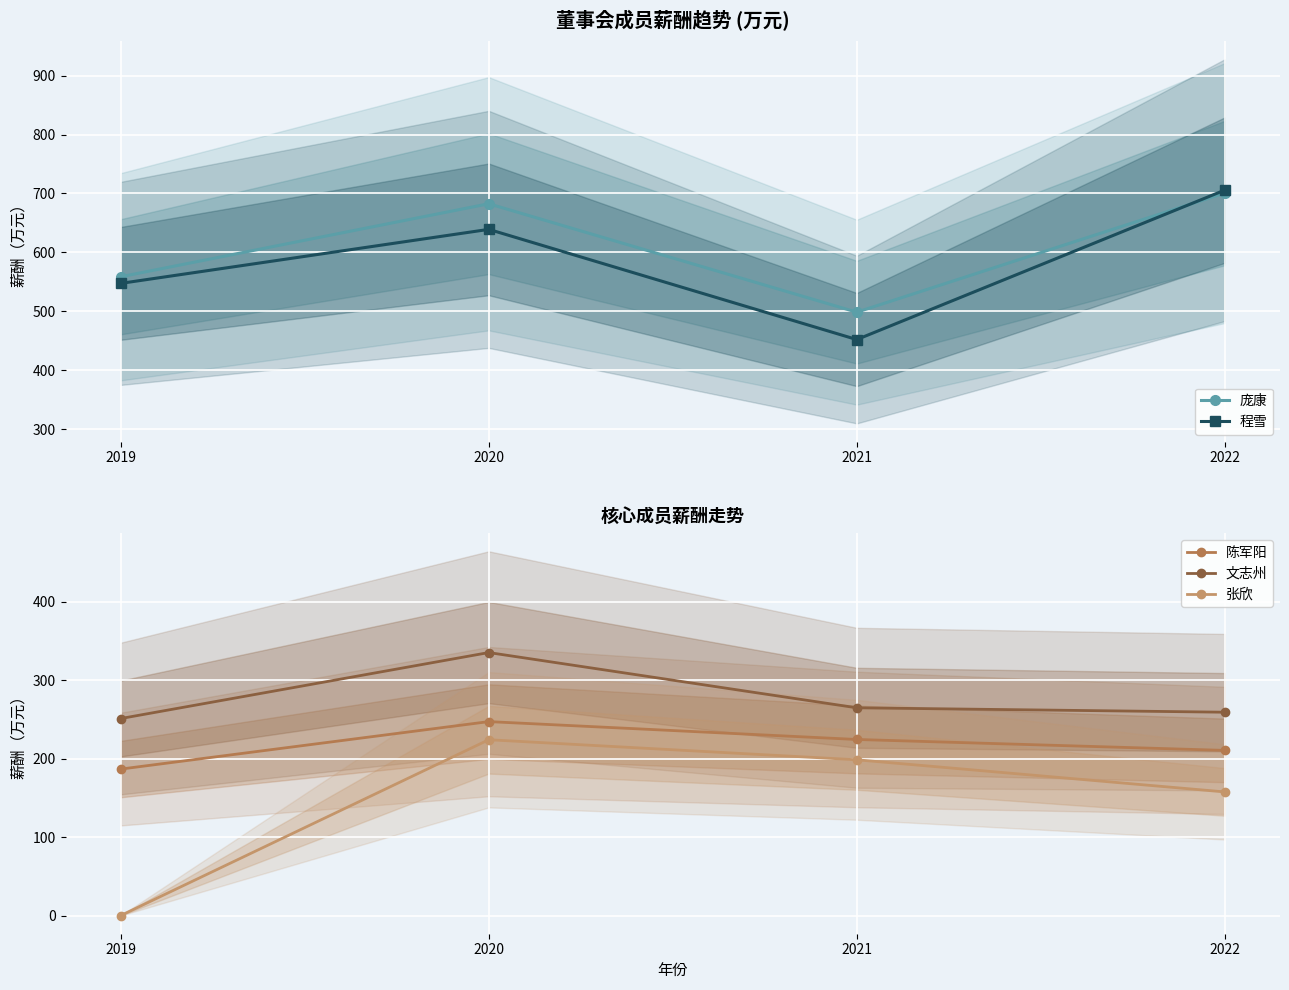

What is the sum of the 文志州 values at 2021 and 2022?

524.1